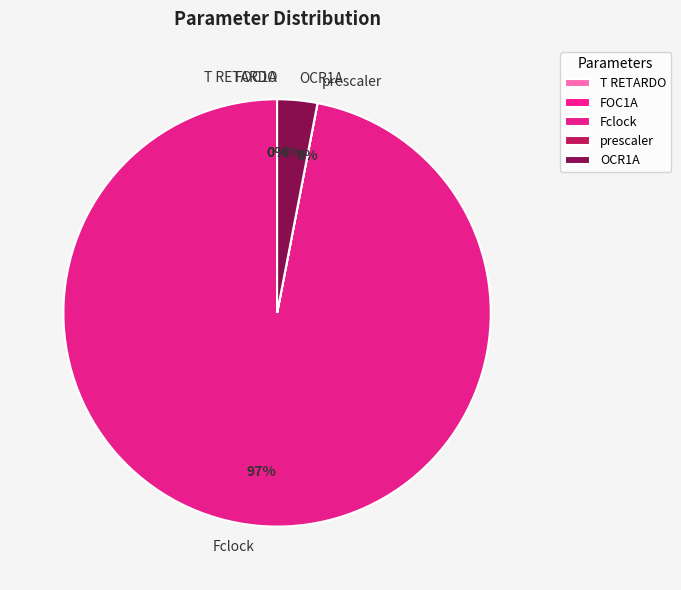

Which category has the biggest portion of the pie?

Fclock